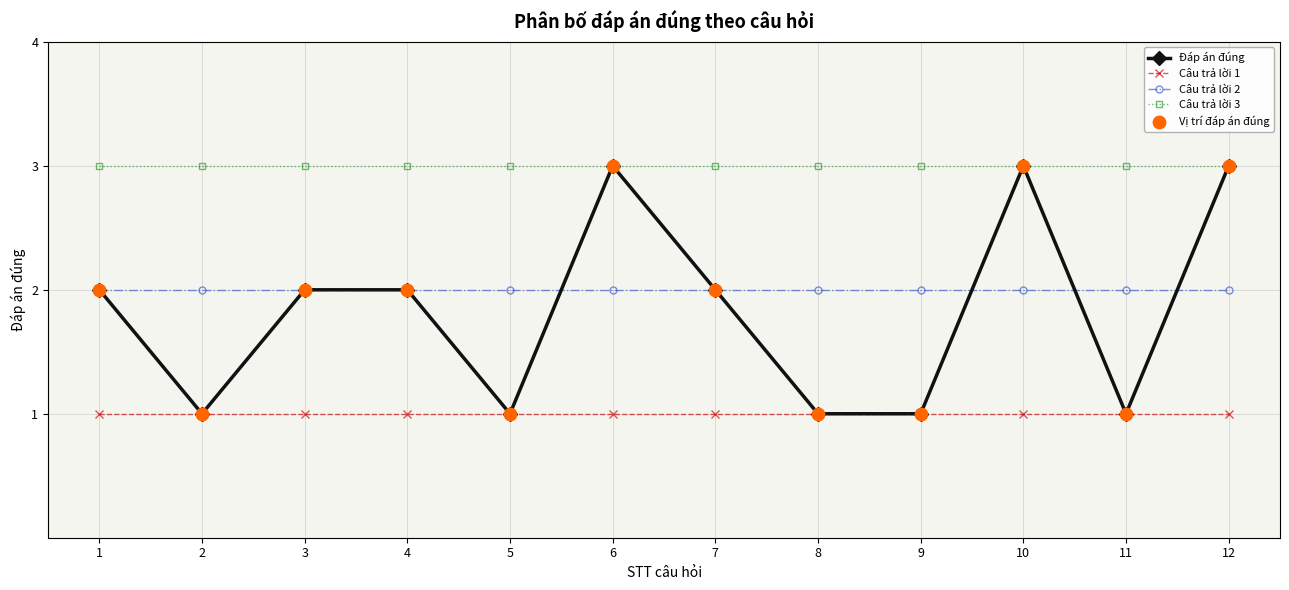

Between 3 and 5, which series saw the biggest shift?

Đáp án đúng